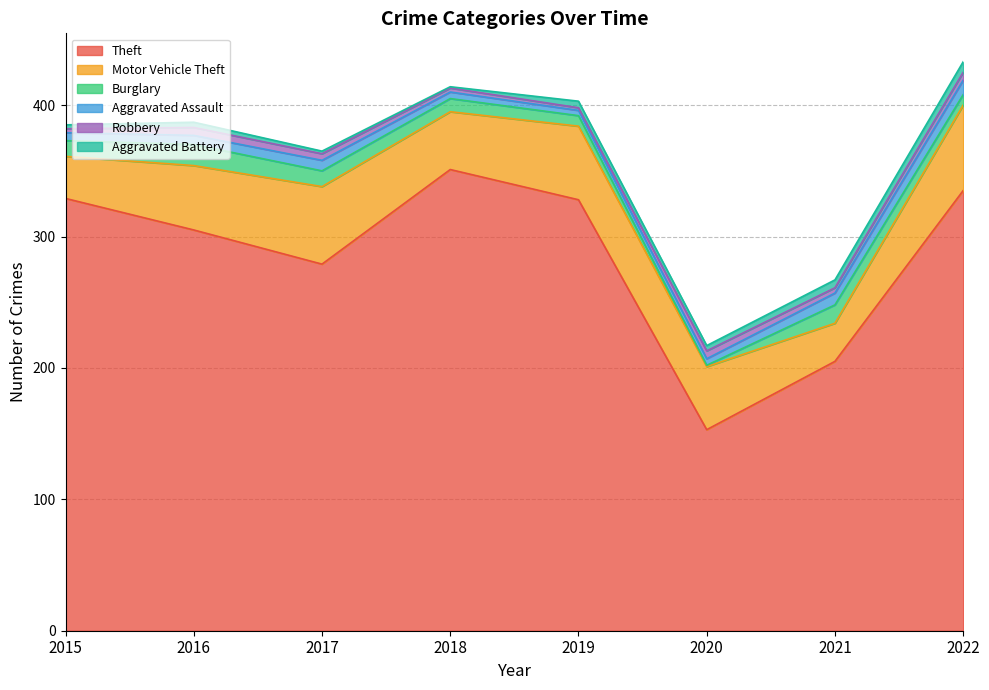

At which category does Motor Vehicle Theft reach its first local valley?

2018